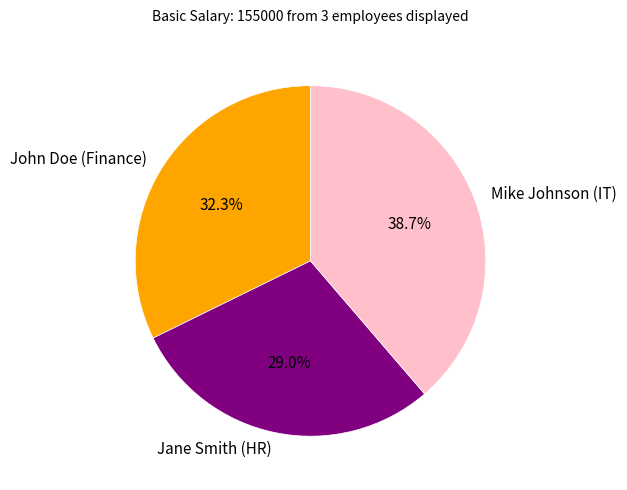

What is the smallest slice in the pie chart?

Jane Smith (HR)